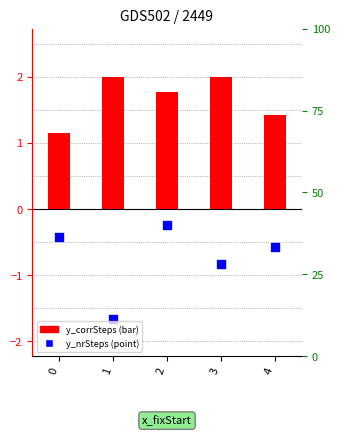

At which category is the sum across all series the highest?

2